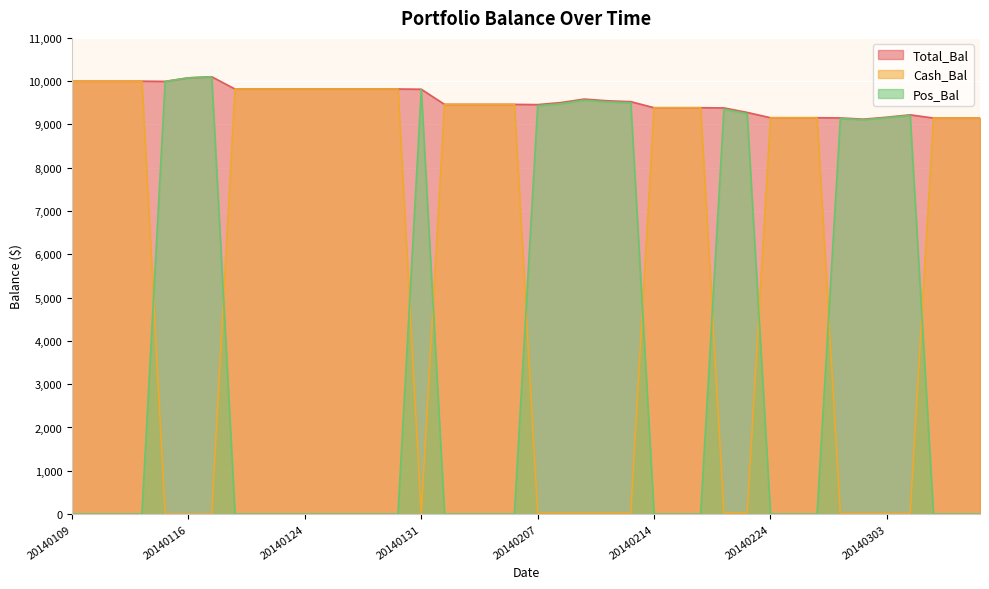

At which category is the sum across all series the highest?

20140117